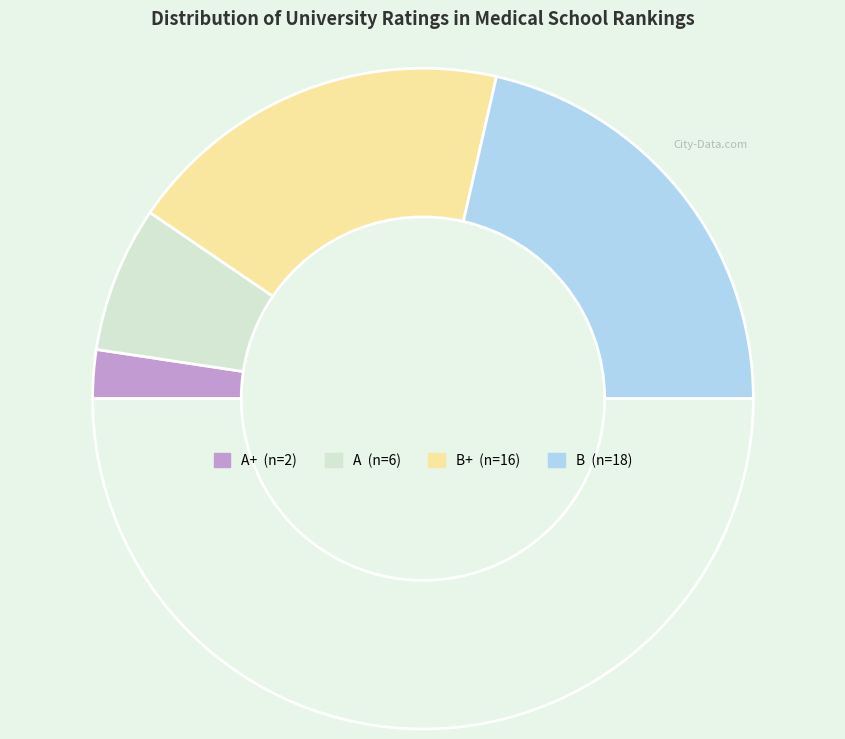

Count the number of slices in the pie.

5